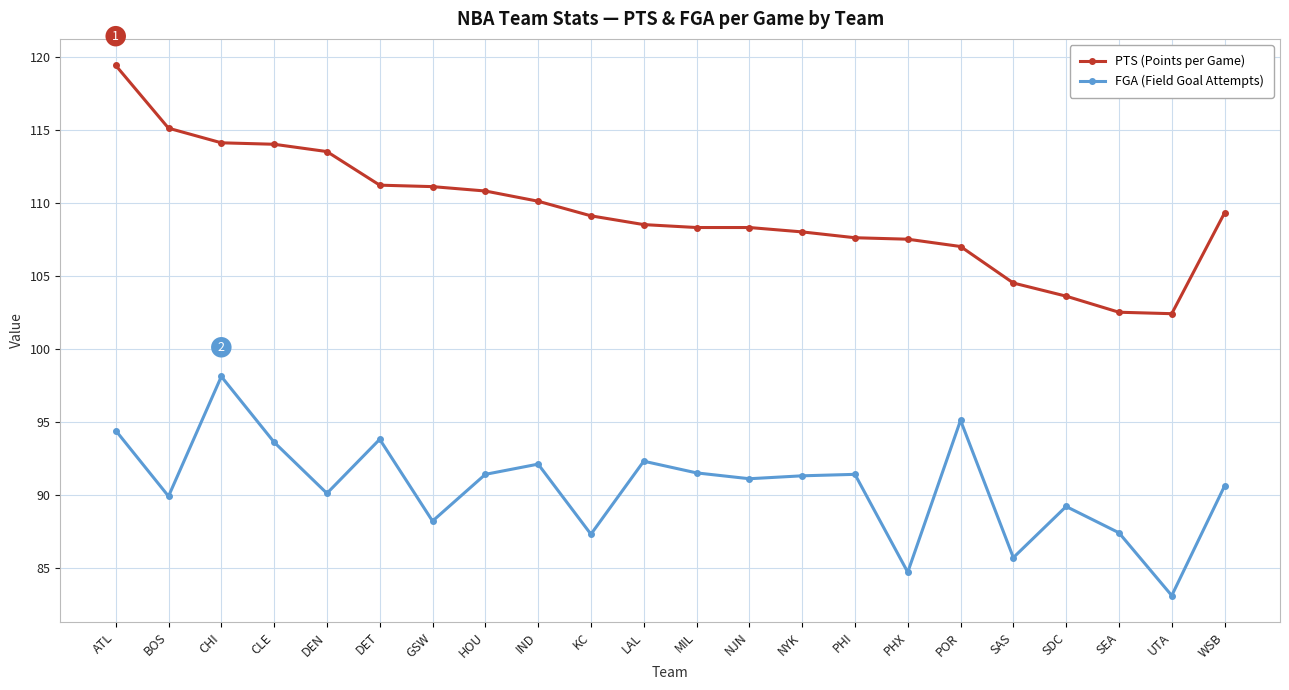

What position from the left is PHI?

15